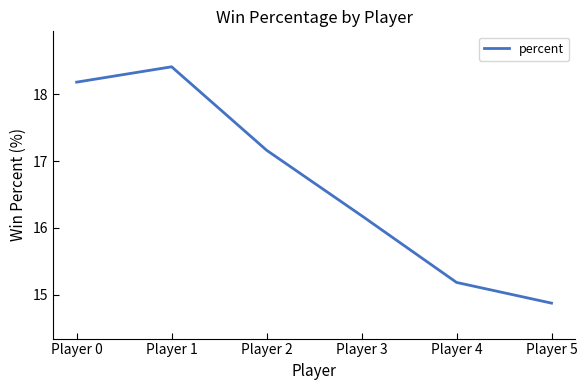

The value at Player 0 is 18.2. True or false?

True